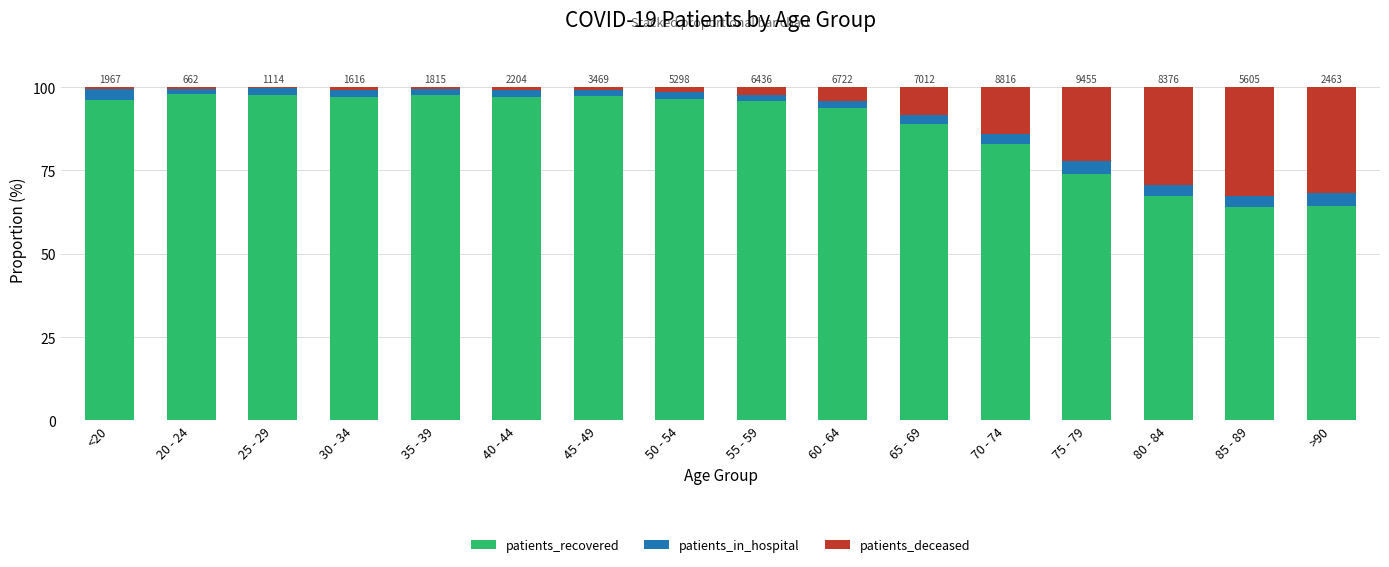

True or false: patients_recovered has a value of 96.2 at <20.

True